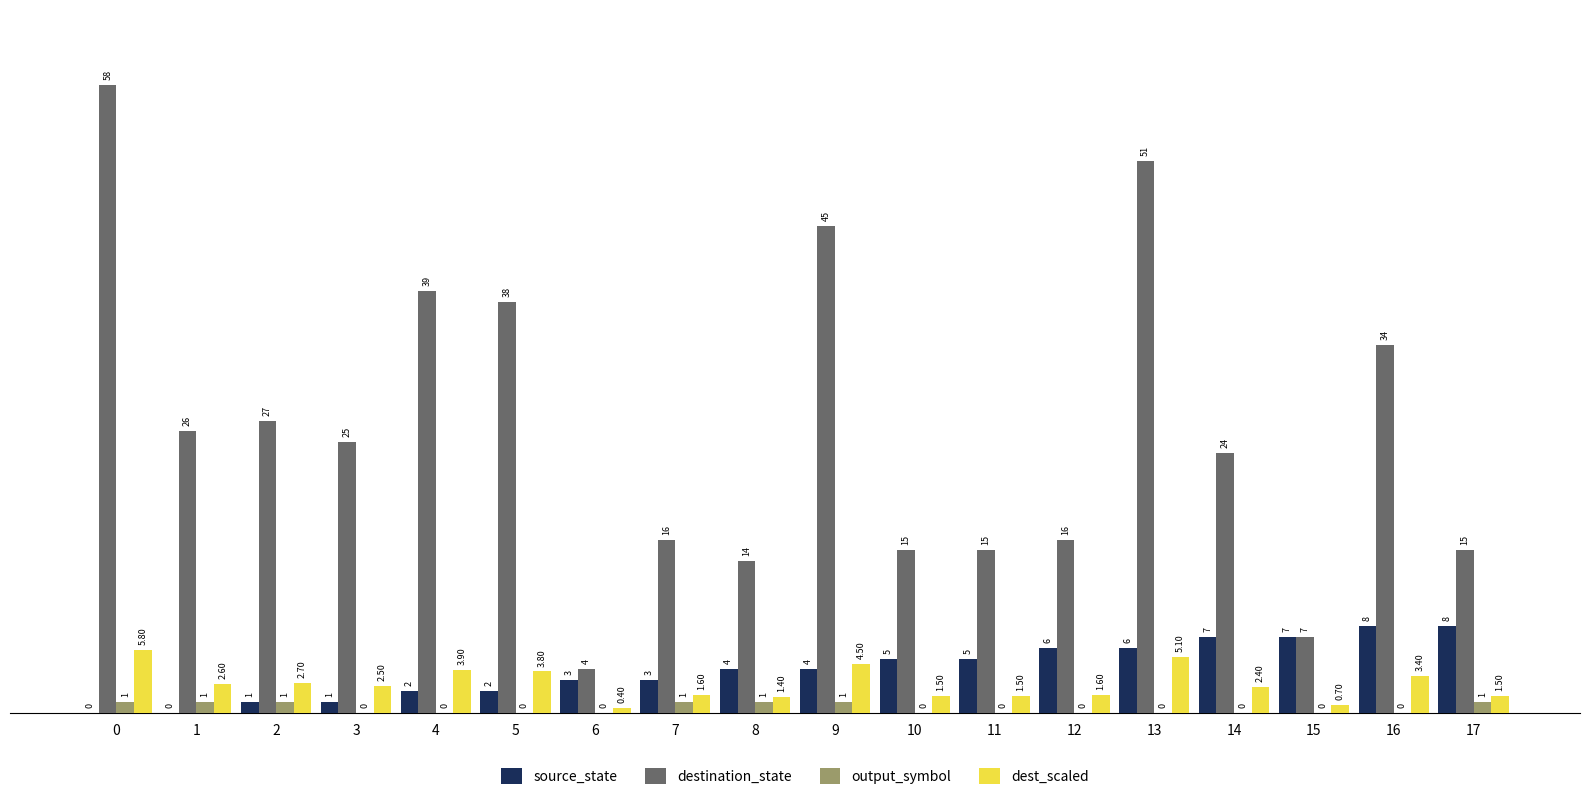

What are all the series names shown in the legend?

source_state, destination_state, output_symbol, dest_scaled